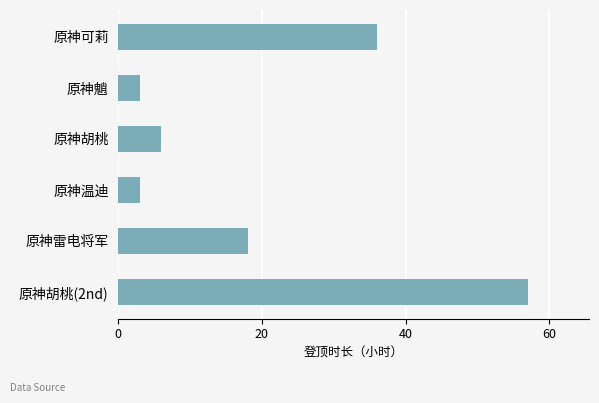

How many bars are there in total?

6